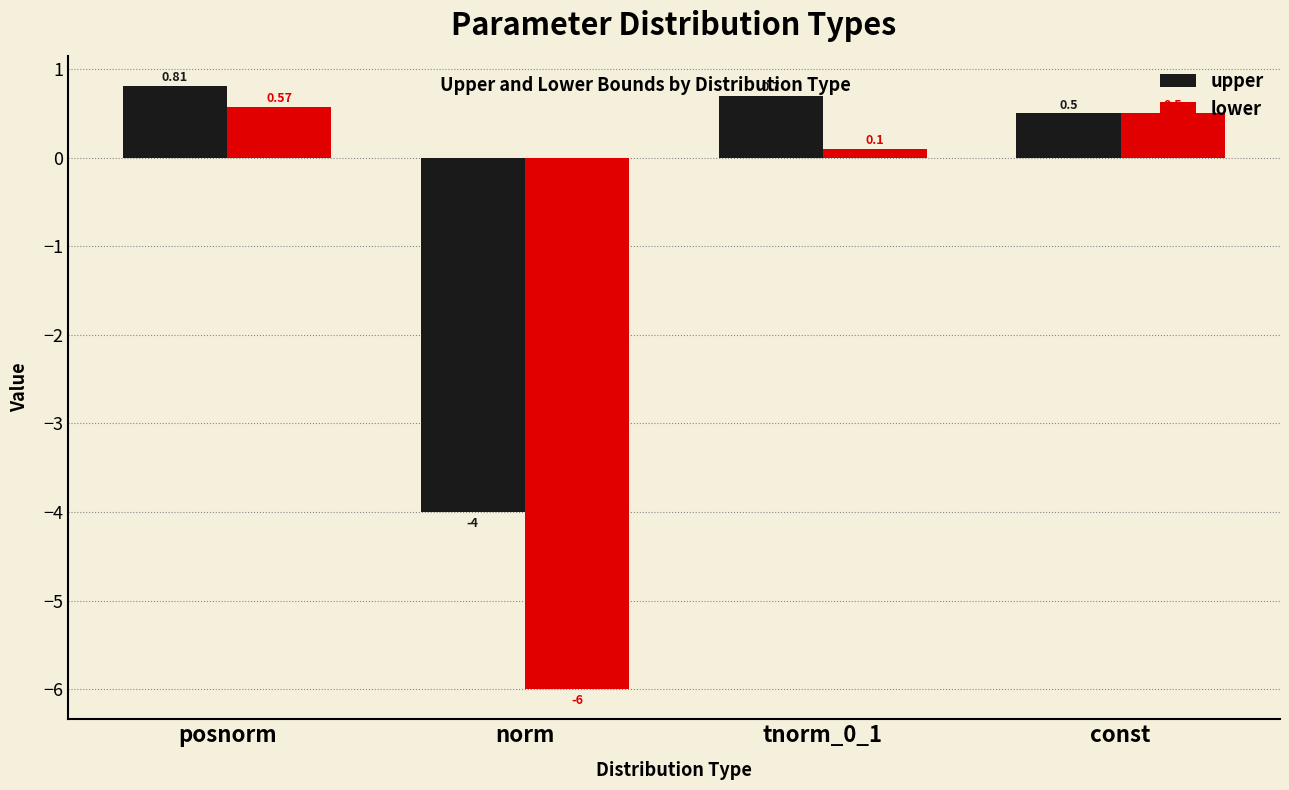

What is the label of the 4th bar from the left?

const